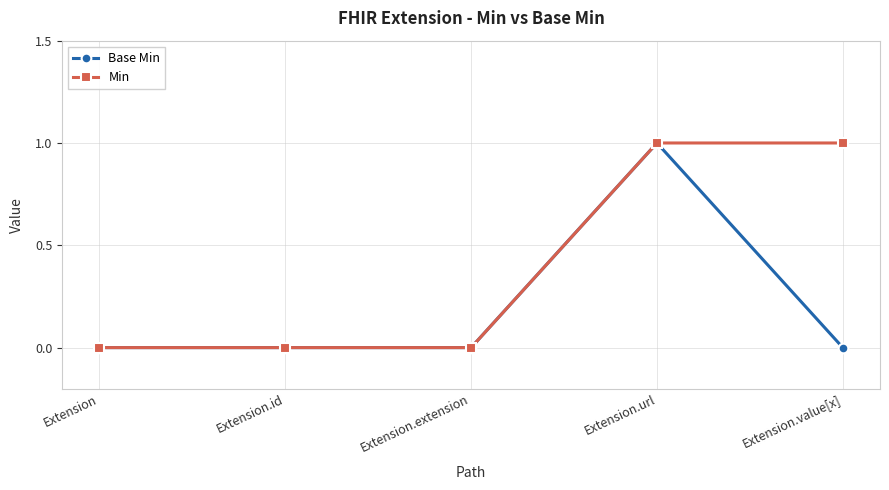

What is the label of the 5th point from the right?

Extension